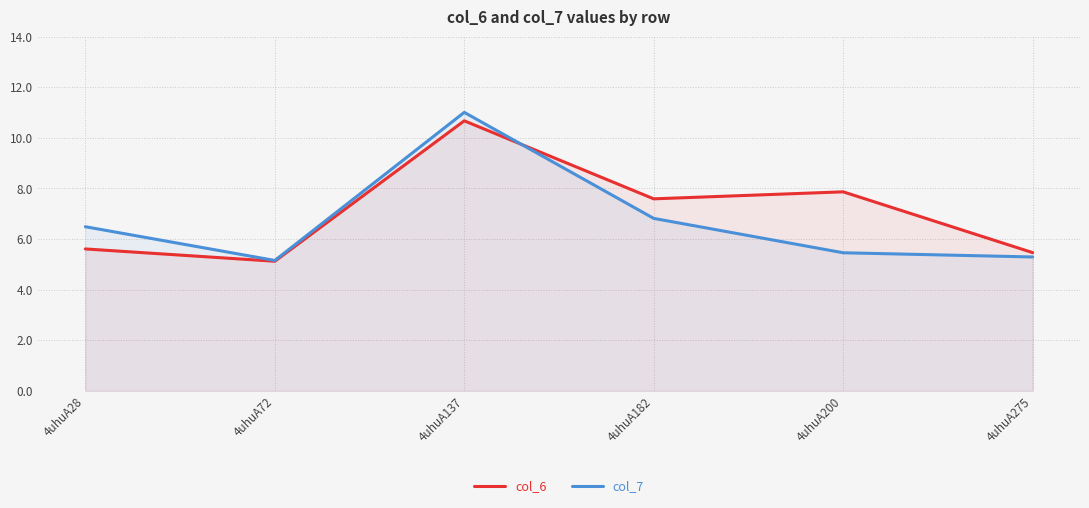

At how many categories does at least one series exceed 10?

1